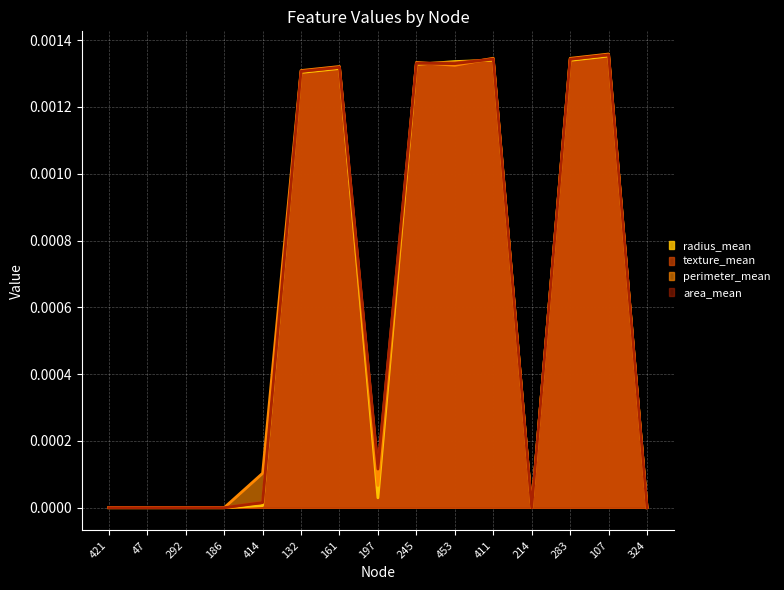

At which category does radius_mean reach its first local valley?

197